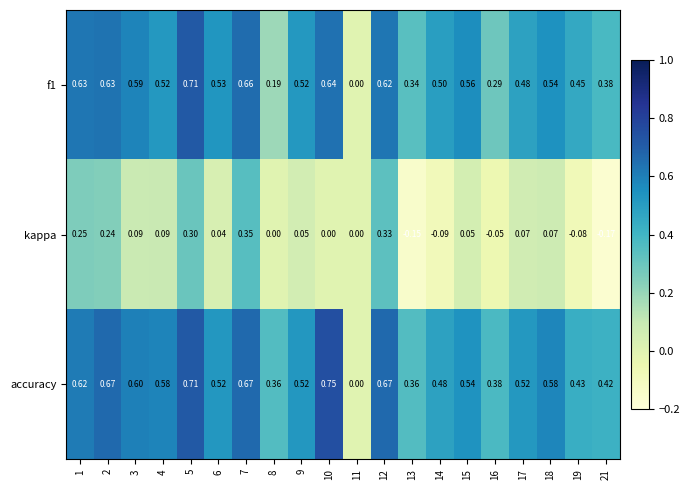

Which series has the largest range (max minus min)?

accuracy